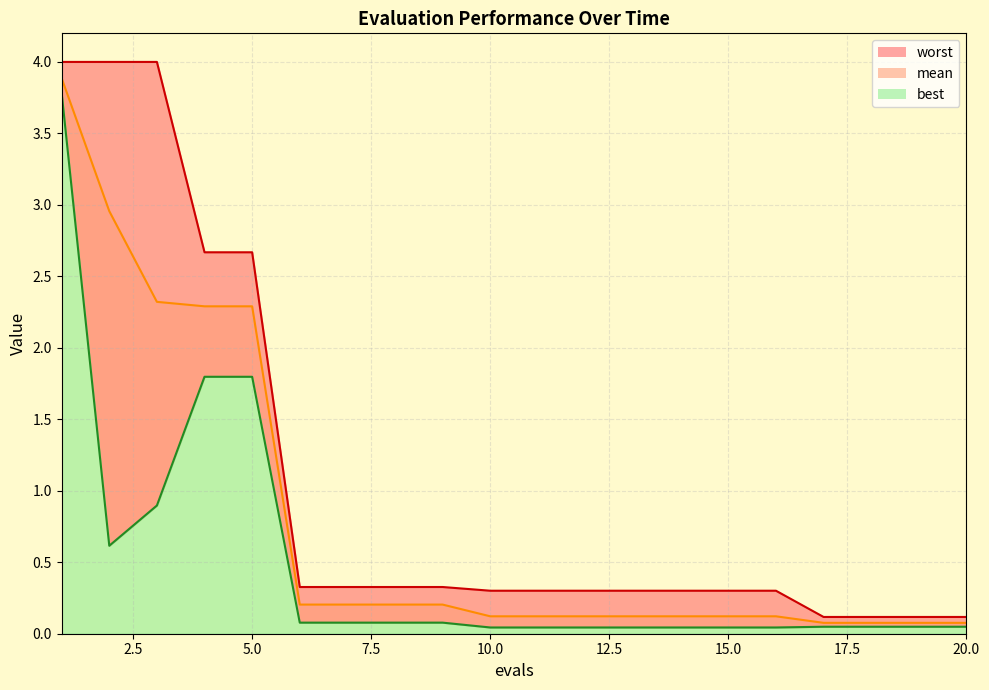

True or false: worst_line has more than 1 interior local peaks.

False